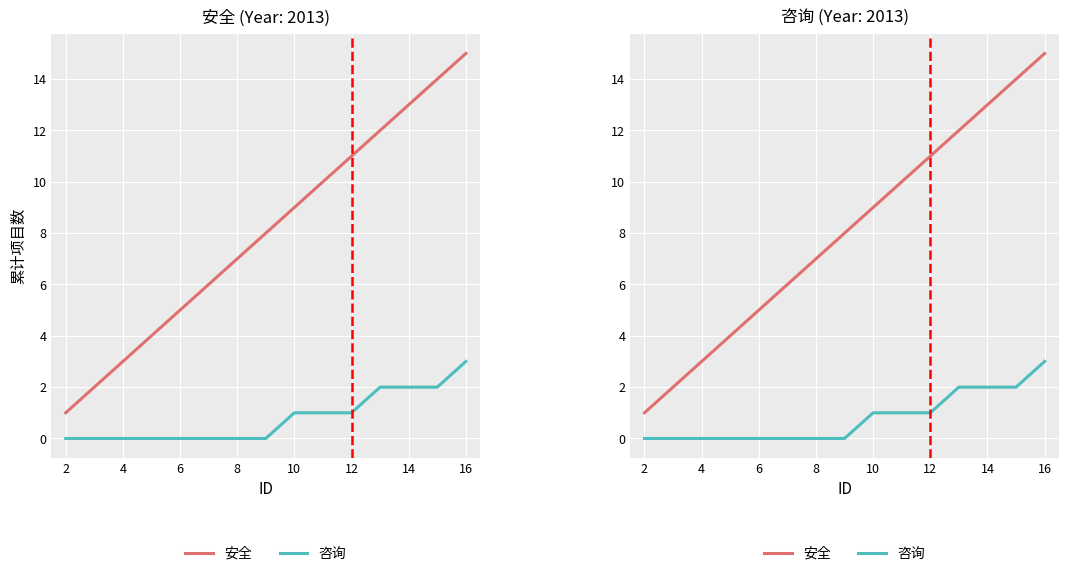

What are all the series names shown in the legend?

安全, 咨询